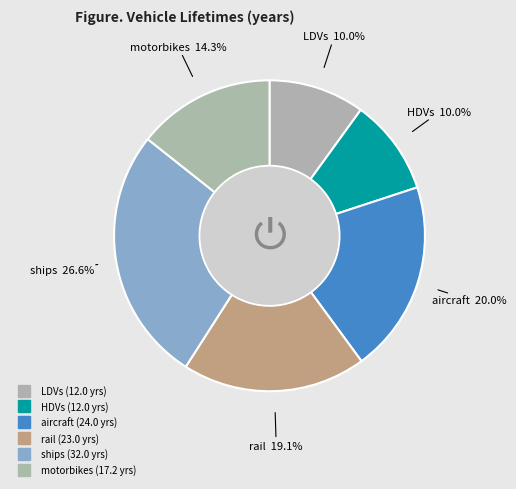

What is the ratio of the value at rail to the value at ships?

0.7